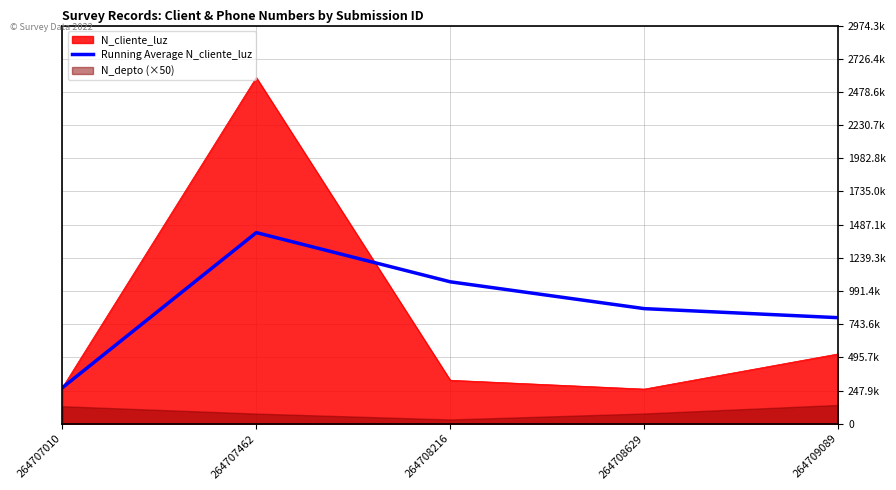

True or false: the data has more than 0 interior local peaks.

True